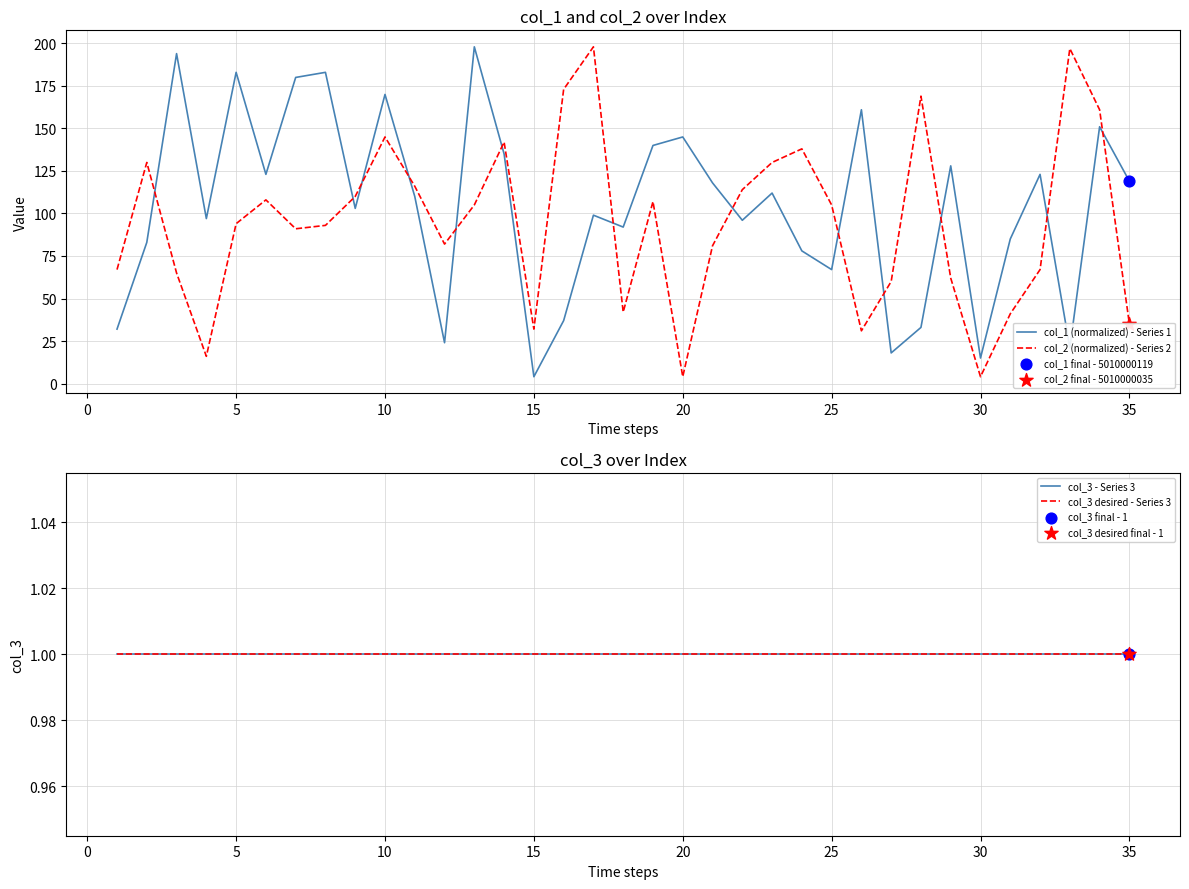

Which series has the largest total across all categories?

col_1 (normalized) - Series 1